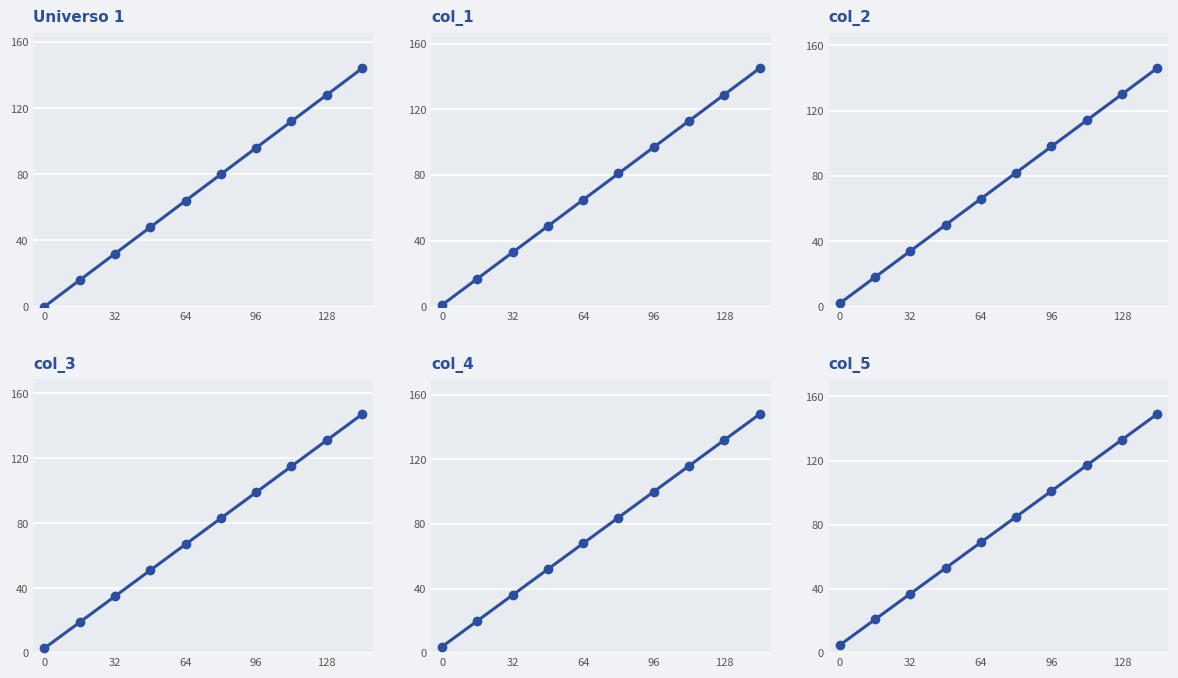

What position from the right is 9?

1